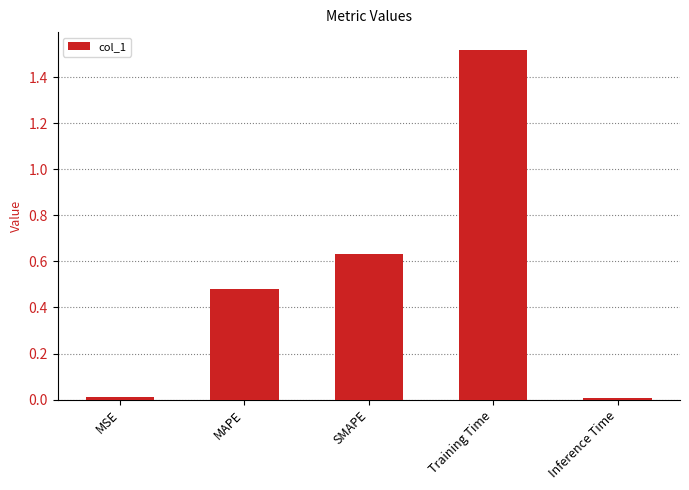

What is the change in value from MAPE to SMAPE?

+0.2